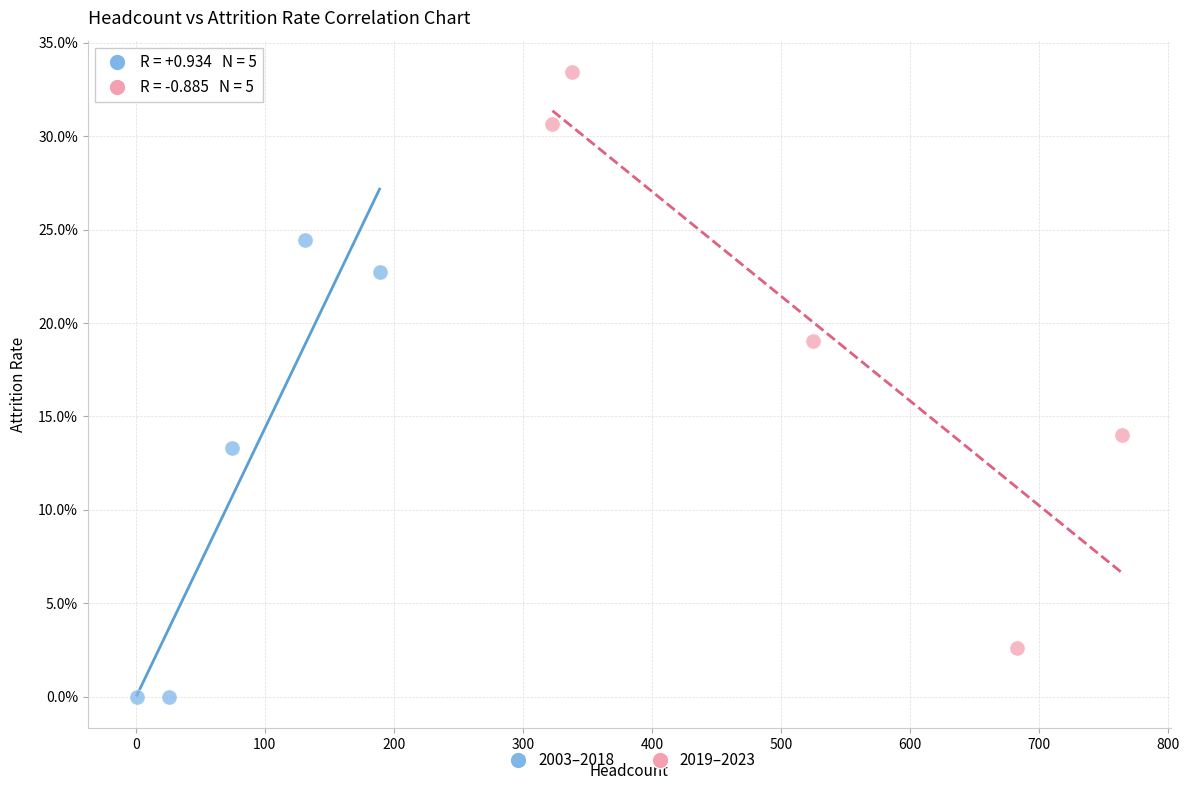

Which series has the widest spread of Y values?

2019–2023